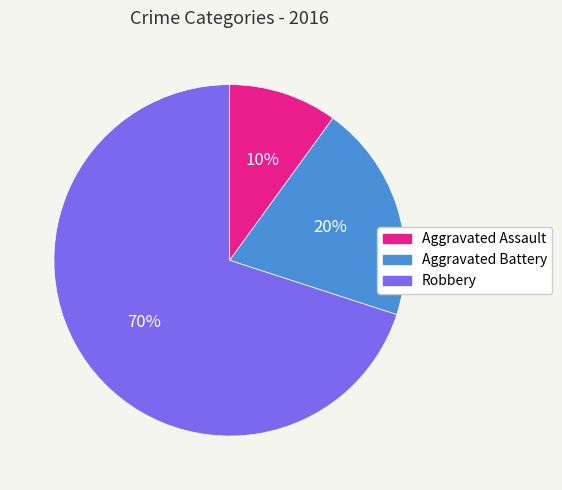

To the nearest percent, what is the average slice percentage?

33%